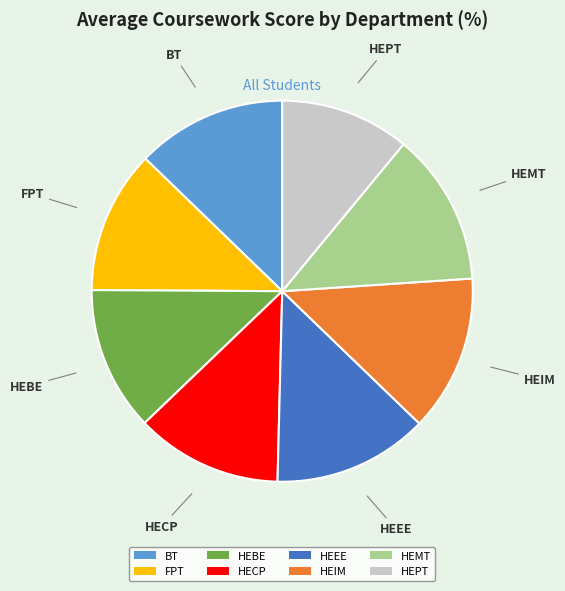

Is the sum of BT and HEPT greater than half?

No